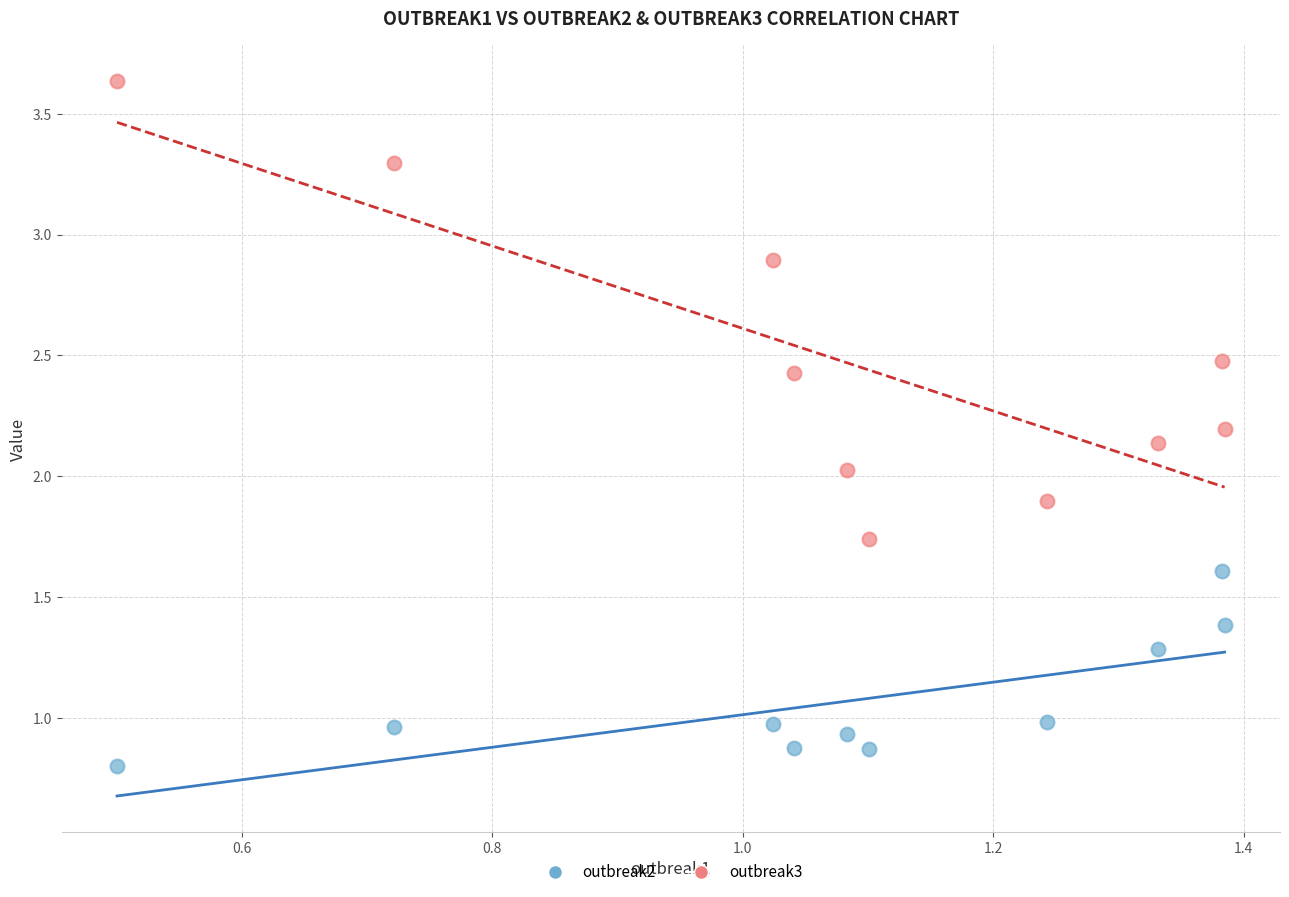

Which series reaches the minimum Y coordinate?

outbreak2